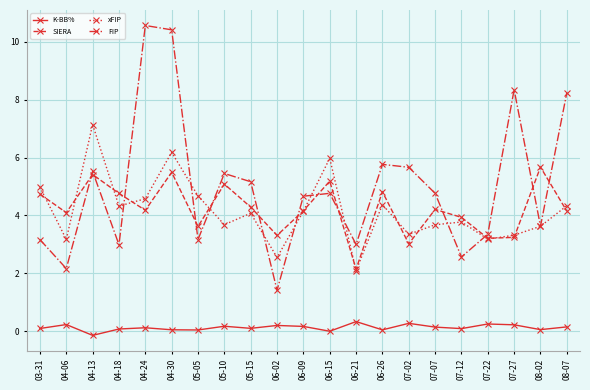

True or false: xFIP and K-BB% intersect in this chart.

False